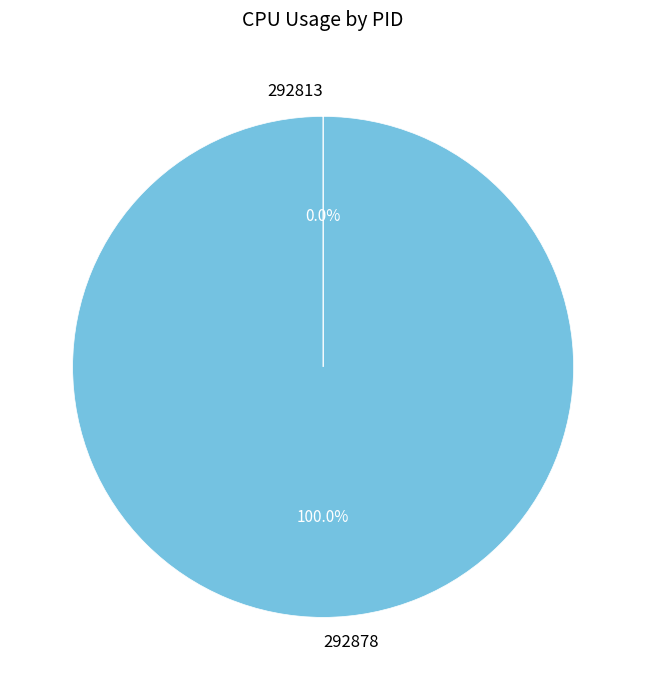

Is there any slice that represents more than half of the pie?

Yes